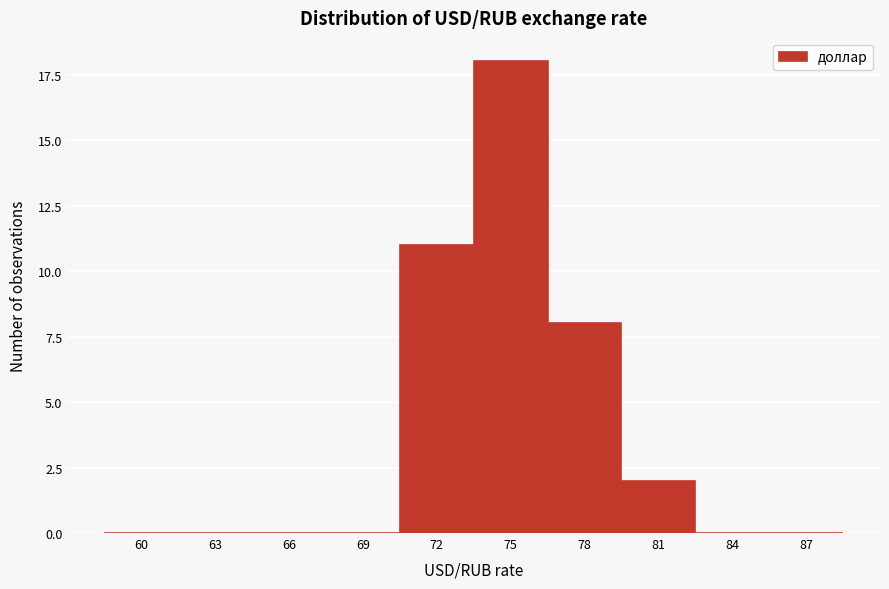

Reading left to right, list all the values displayed in this chart.

60=0	63=0	66=0	69=0	72=11	75=18	78=8	81=2	84=0	87=0